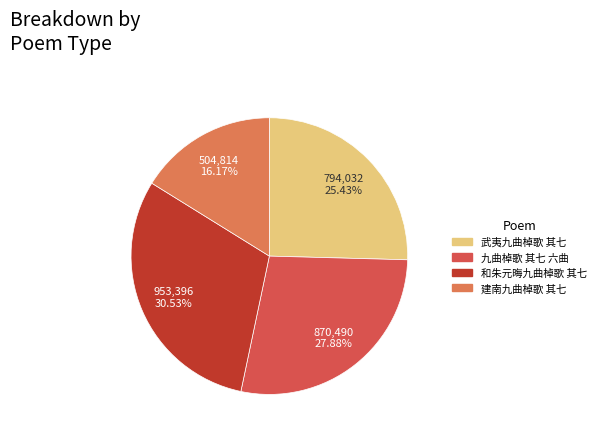

Rank the categories by value from highest to lowest.

和朱元晦九曲棹歌 其七, 九曲棹歌 其七 六曲, 武夷九曲棹歌 其七, 建南九曲棹歌 其七